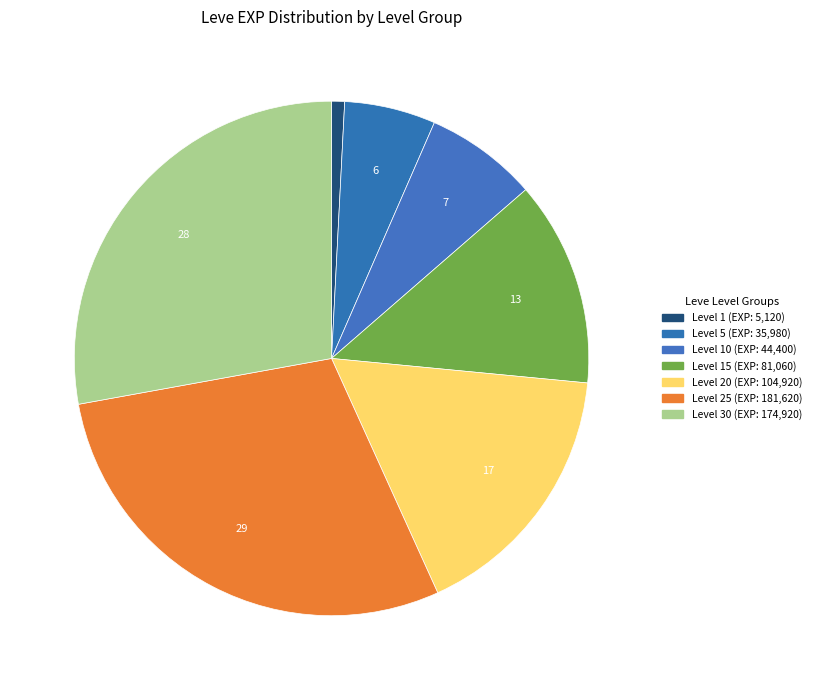

Count the number of slices in the pie.

7